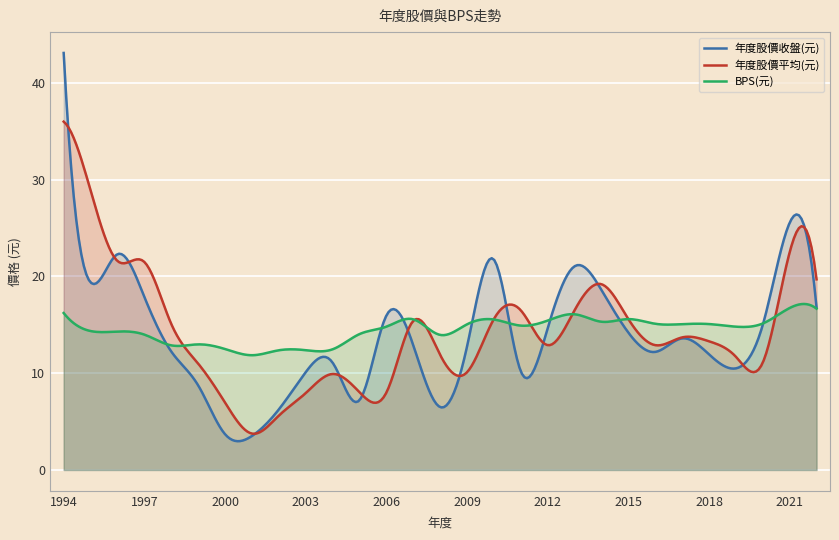

What is the value of the 年度股價平均(元) point at the 3rd from the left?

21.6